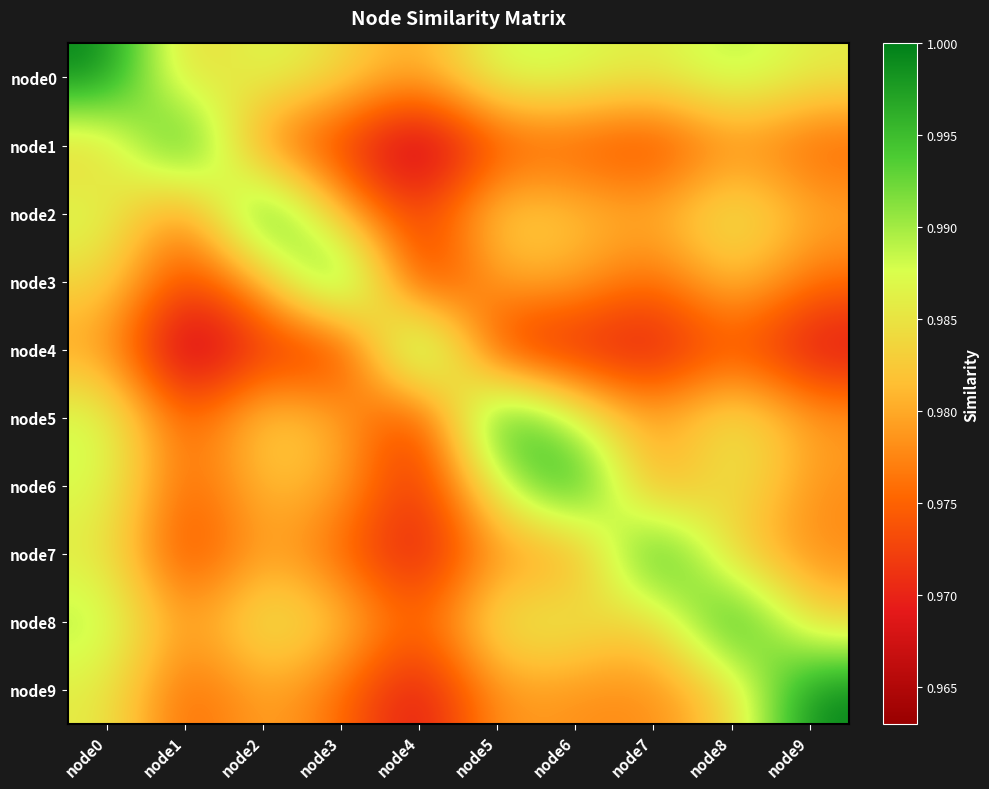

Which series has the largest total across all categories?

node0